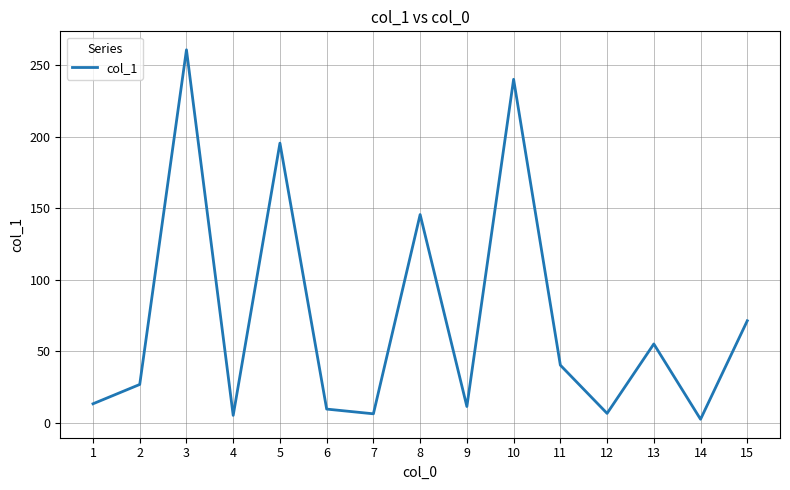

Count the number of data series in this chart.

1